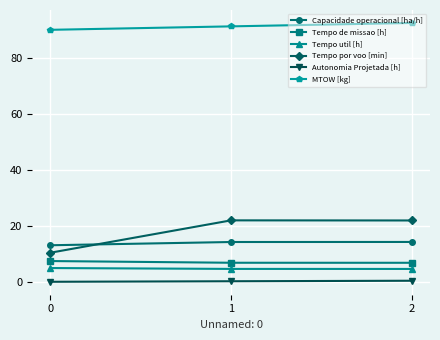

True or false: Autonomia Projetada [h] has a value of 0.2 at 0.

True